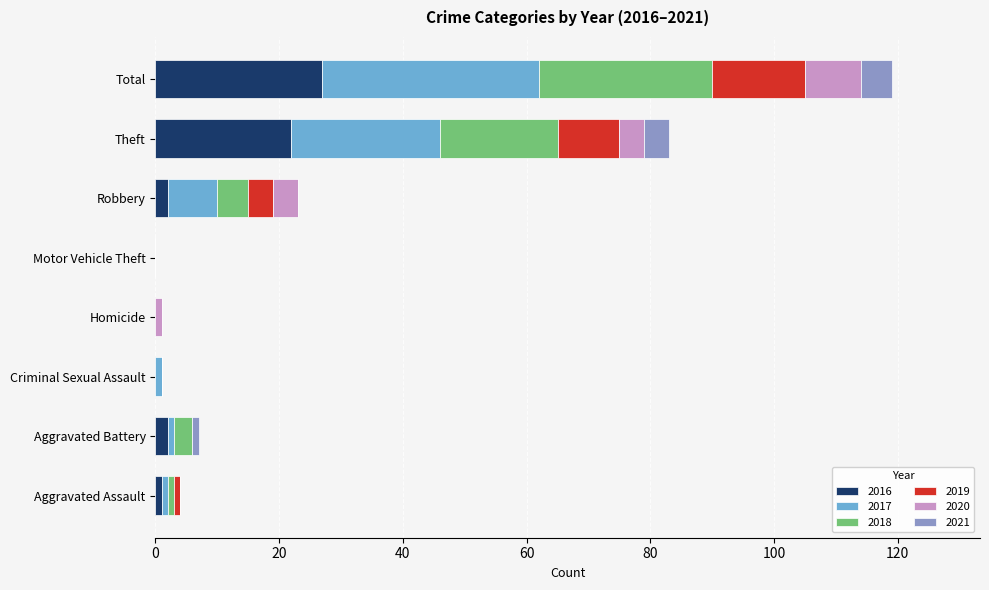

At which label does 2016 reach its peak?

Total